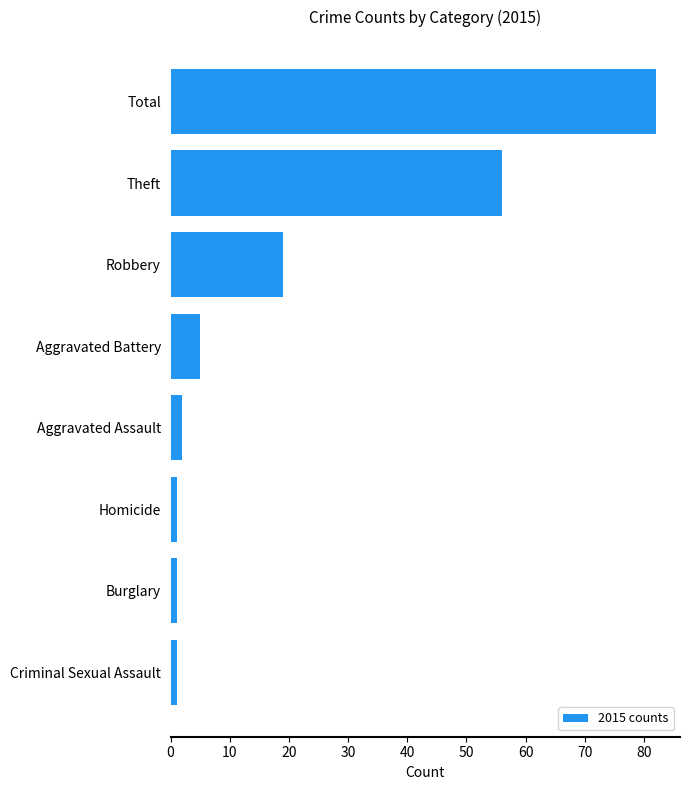

What is the maximum value shown in the chart?

82